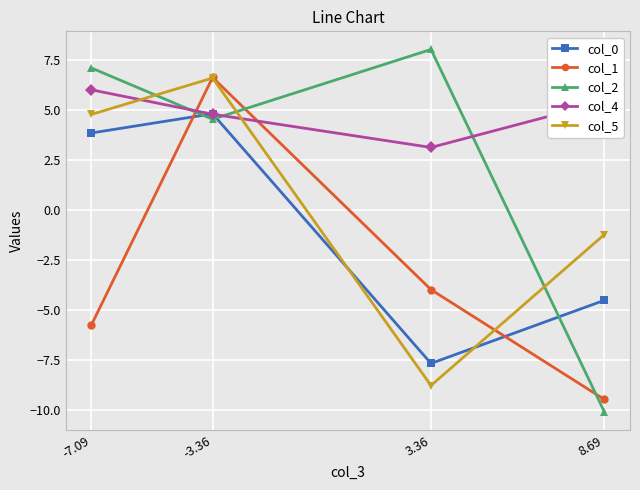

Reading left to right, list all the values displayed in this chart.

col_0: -7.09=3.8	-3.36=4.8	3.36=-7.7	8.69=-4.5
col_1: -7.09=-5.7	-3.36=6.6	3.36=-4.0	8.69=-9.5
col_2: -7.09=7.1	-3.36=4.5	3.36=8.0	8.69=-10.1
col_4: -7.09=6.0	-3.36=4.8	3.36=3.1	8.69=5.4
col_5: -7.09=4.8	-3.36=6.6	3.36=-8.8	8.69=-1.2